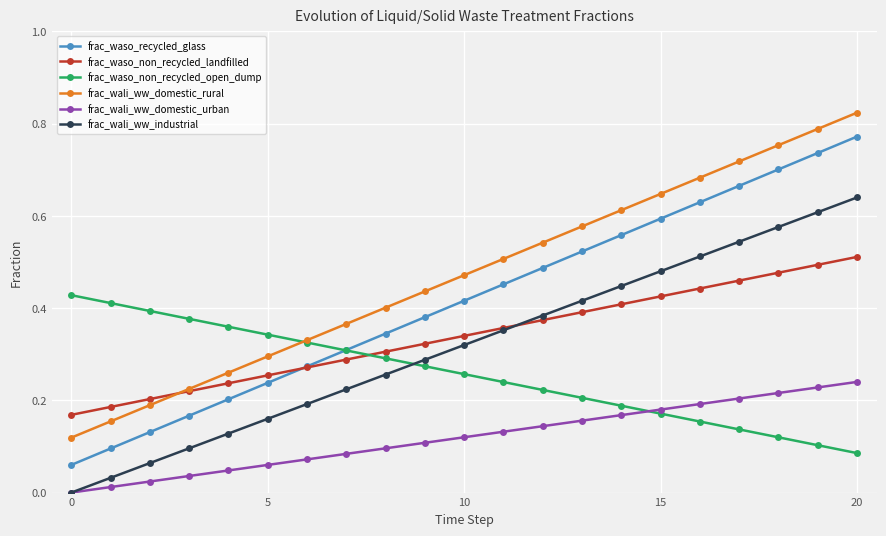

True or false: frac_waso_recycled_glass has more than 0 interior local peaks.

False